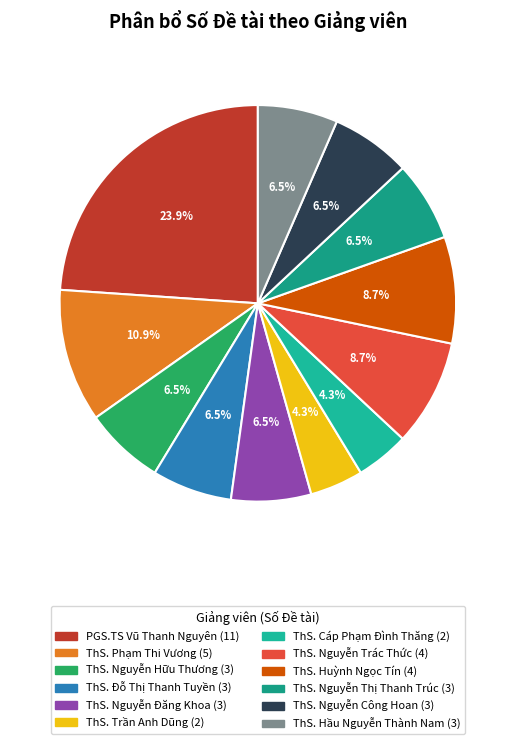

Does ThS. Phạm Thi Vương account for over 50% of the chart?

No